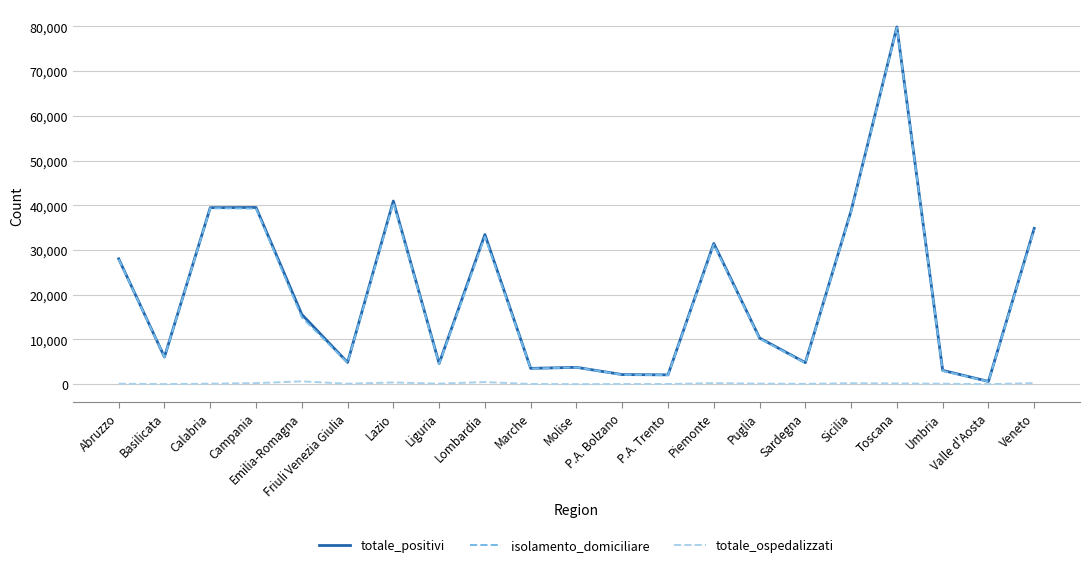

Which series changed the most between Molise and Piemonte?

totale_positivi